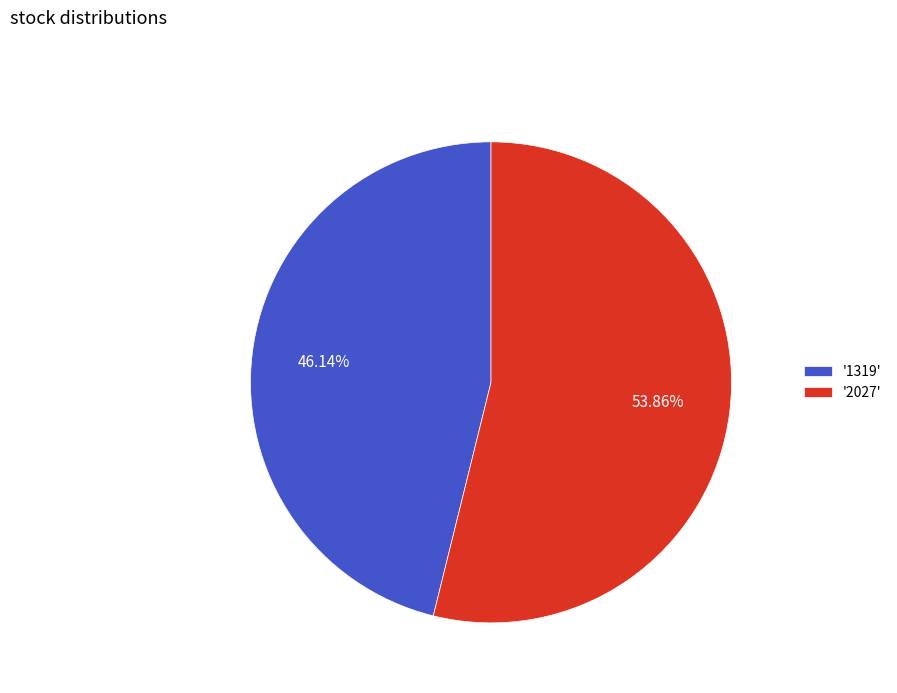

Rank the categories by value from lowest to highest.

'1319', '2027'